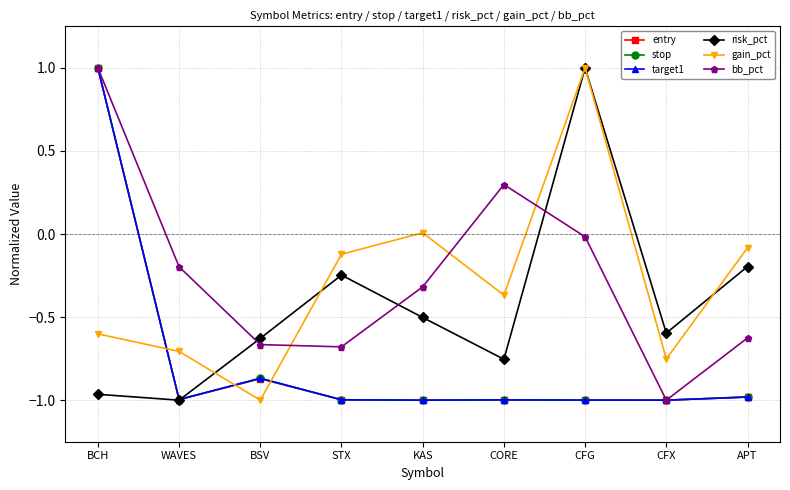

True or false: target1 has a value of -1.0 at CFX.

True